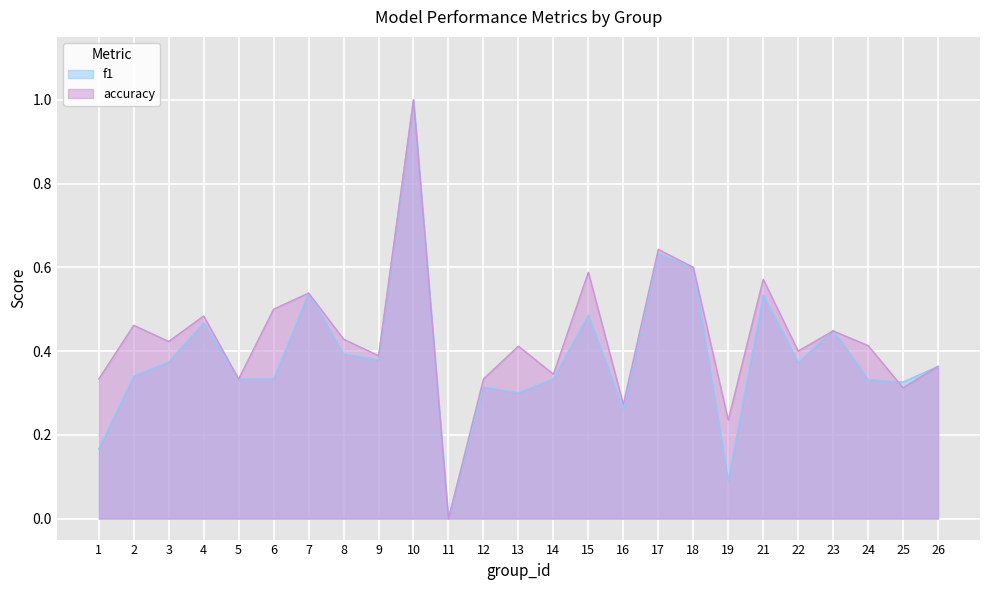

What is the sum of all accuracy values?

10.8